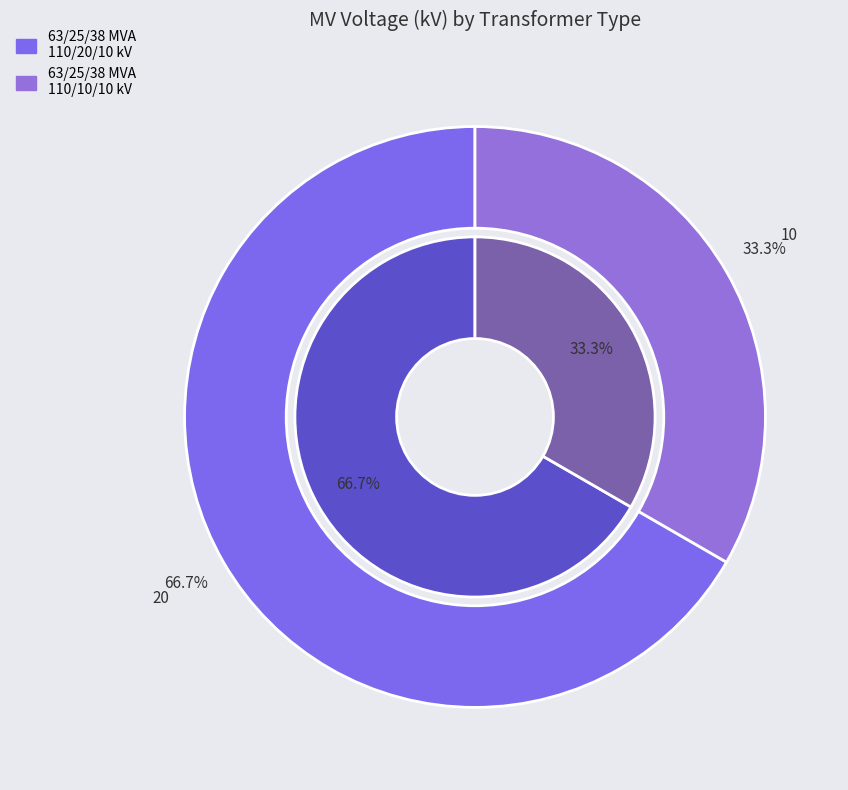

Which category has the smallest portion of the pie?

63/25/38 MVA 110/10/10 kV